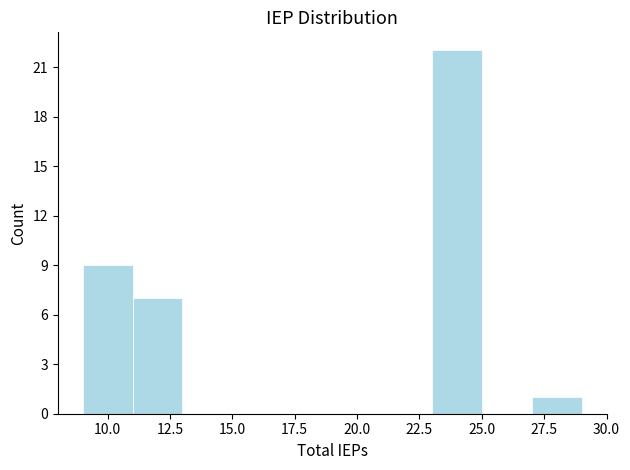

What is the height of the bar covering 11 to 13 on the x-axis? The values are not printed on the chart, so give them approximately, as read against the axis.

7